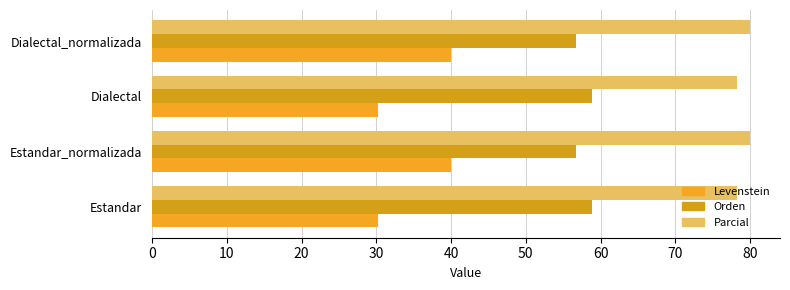

What is the value of the Levenstein bar at the 3rd from the left?

30.2